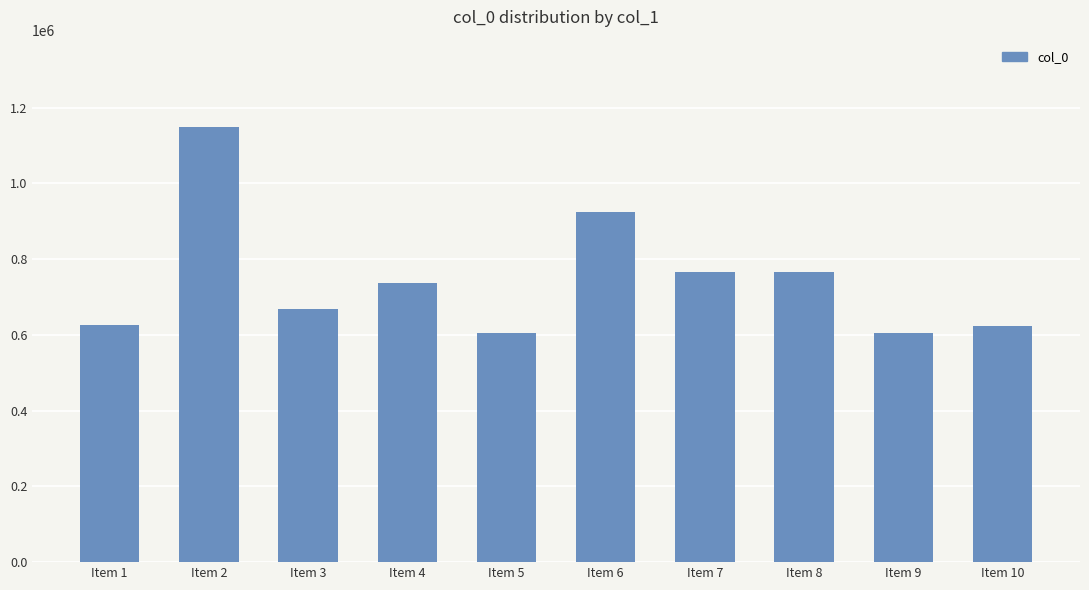

What is the change in value from Item 2 to Item 5?

-543978